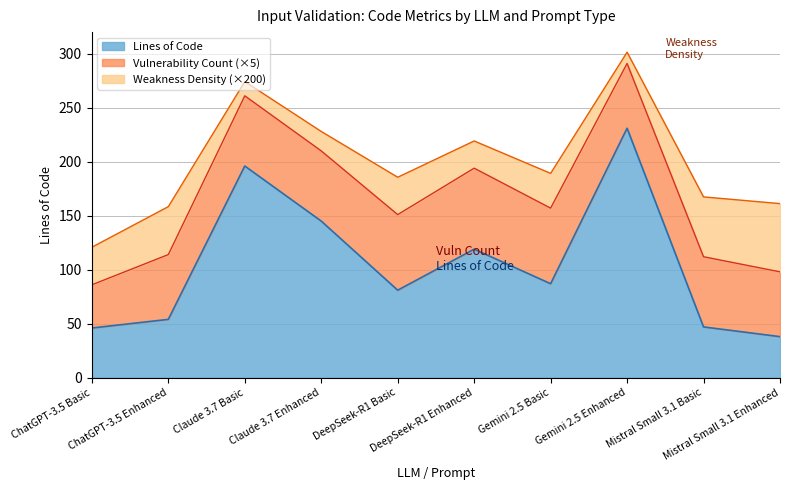

Which category has the highest value in the Lines of Code series?

Gemini 2.5 Enhanced